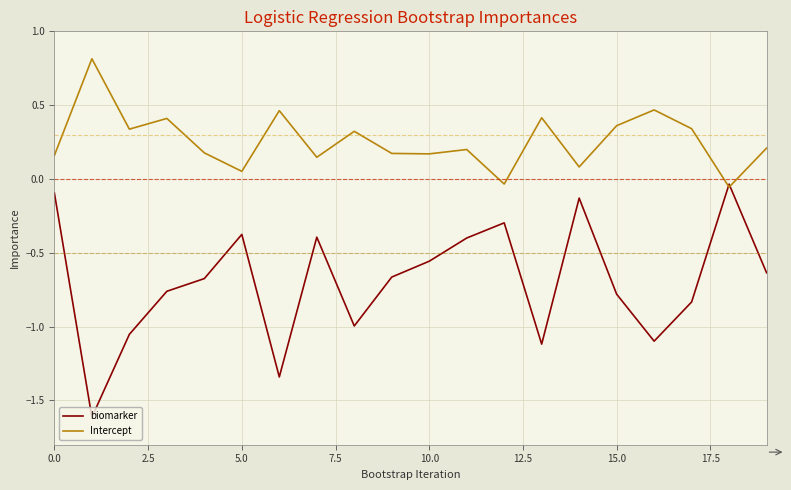

How many categories are shown in the chart?

20